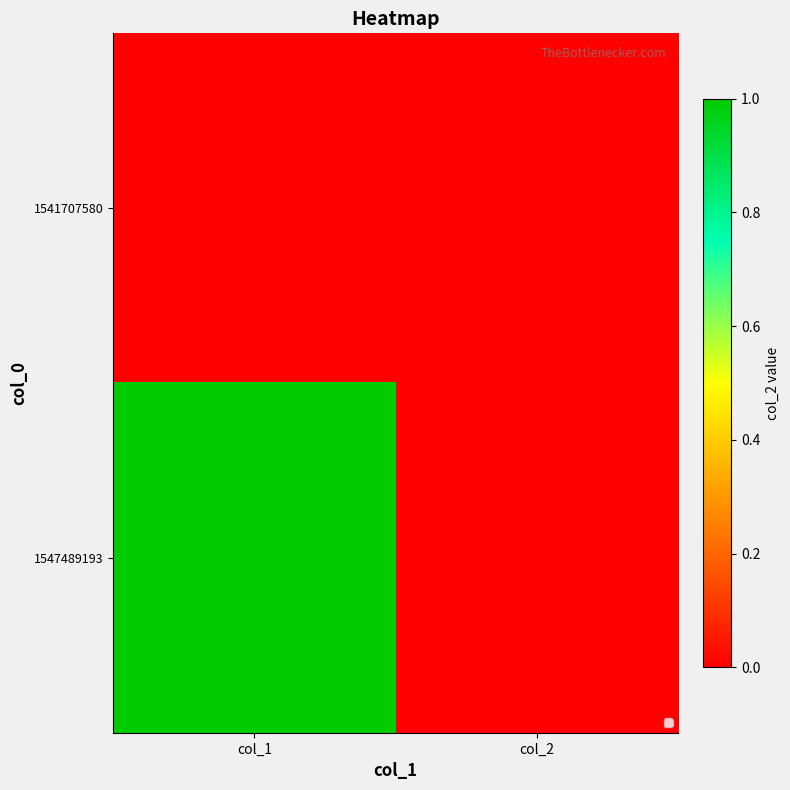

At col_1, list the series in order from largest to smallest.

1547489193, 1541707580